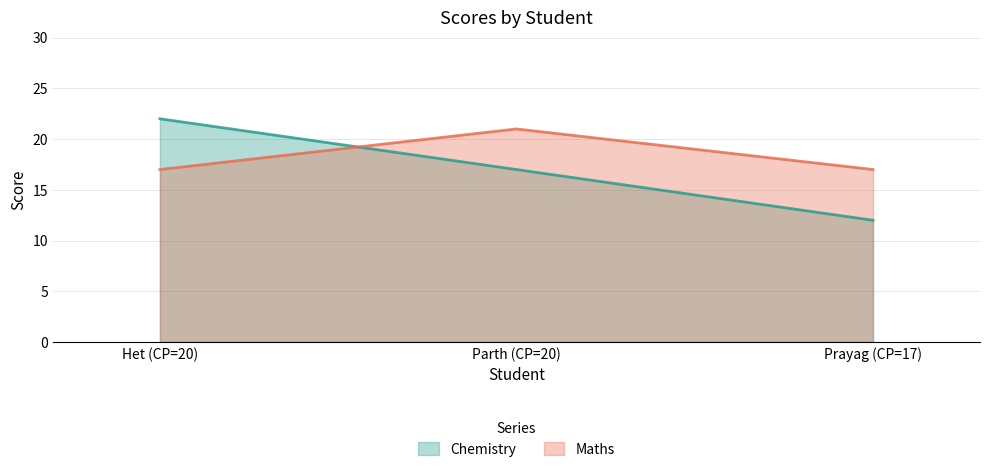

Reading right to left, extract all data points from this chart.

Chemistry: Prayag (CP=17)=12	Parth (CP=20)=17	Het (CP=20)=22
Maths: Prayag (CP=17)=17	Parth (CP=20)=21	Het (CP=20)=17